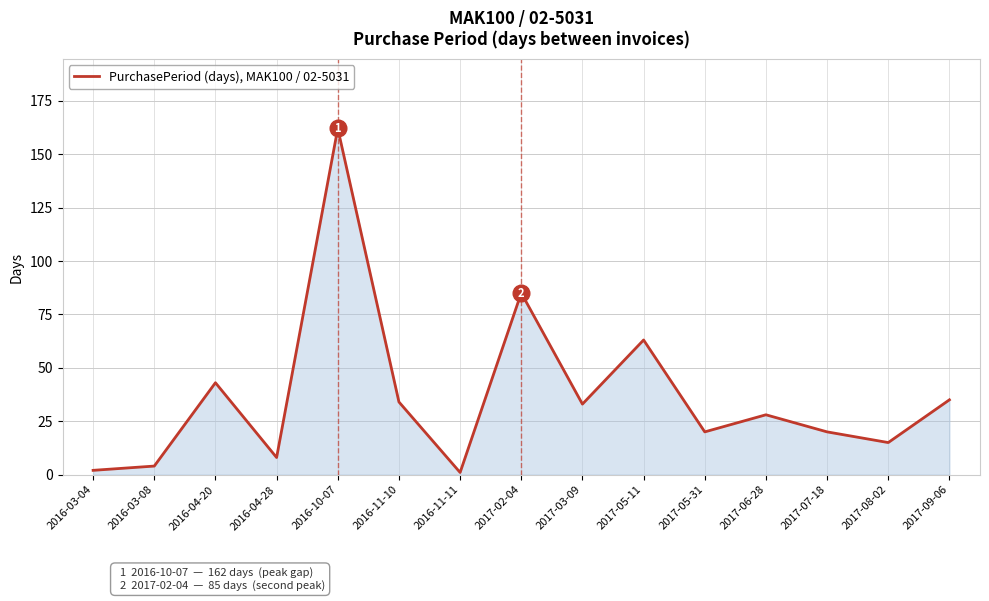

What is the change in value from 2016-04-28 to 2017-02-04?

+77